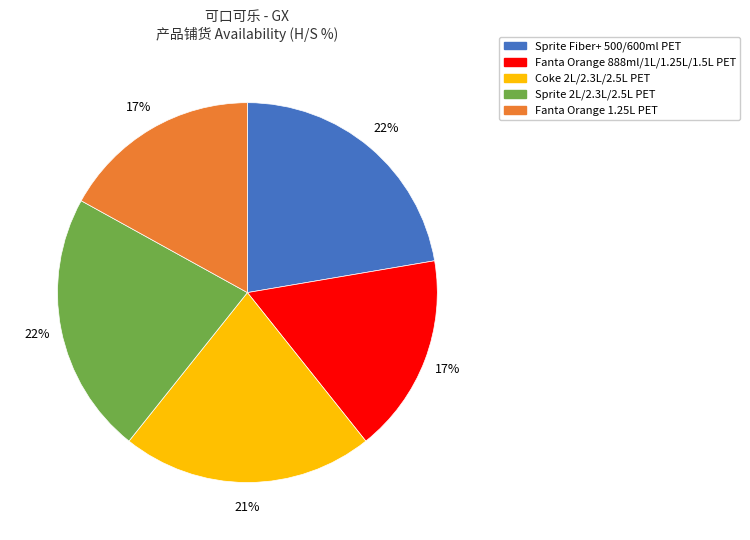

Is the sum of Coke 2L/2.3L/2.5L PET and Sprite Fiber+ 500/600ml PET greater than half?

No